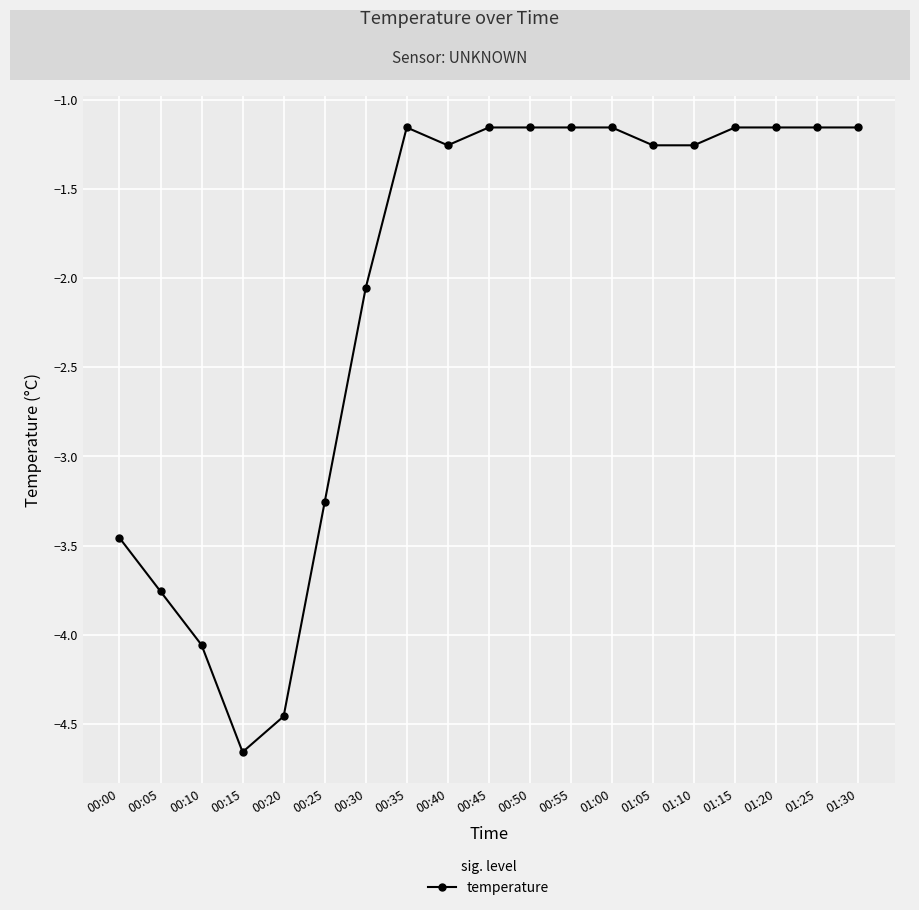

At which category does the data reach its first local valley?

00:15